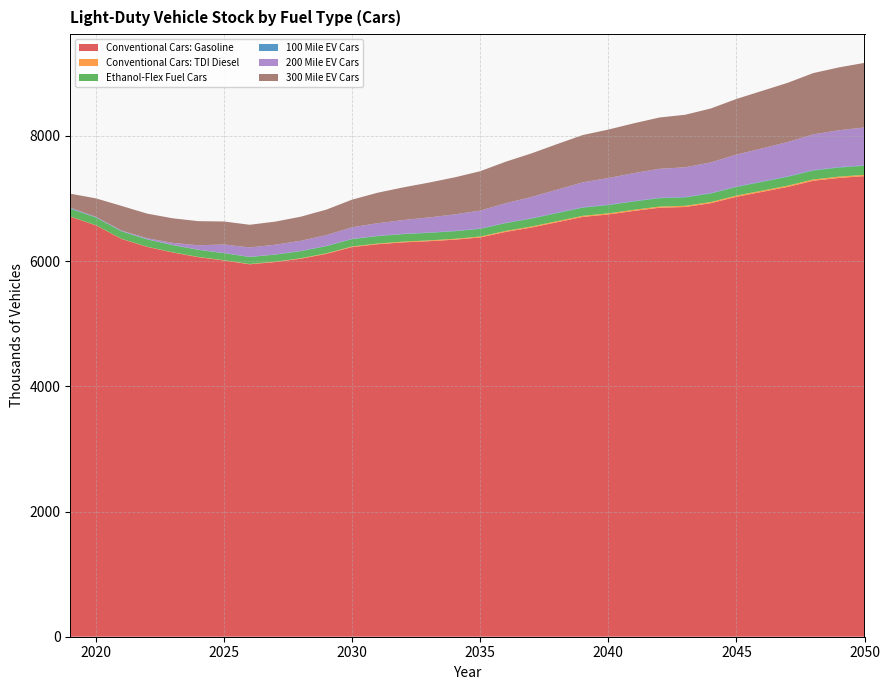

Reading left to right, extract all data points from this chart.

Conventional Cars: Gasoline: 6710.0	6571.3	6354.1	6226.9	6137.2	6062.4	6009.2	5948.5	5984.6	6038.1	6115.7	6223.9	6269.2	6298.8	6317.5	6341.5	6377.5	6466.3	6535.9	6620.4	6705.1	6744.5	6801.1	6851.8	6863.7	6924.5	7026.3	7104.9	7184.3	7282.7	7328.0	7356.6
Conventional Cars: TDI Diesel: 2.1	2.2	2.4	2.7	3.1	3.7	4.3	5.1	6.0	7.0	8.1	9.3	10.5	11.6	12.6	13.5	14.3	15.1	15.9	16.5	17.1	17.6	18.0	18.3	18.5	18.8	19.2	19.6	19.9	20.3	20.5	20.7
Ethanol-Flex Fuel Cars: 124.3	121.3	117.9	115.7	114.1	113.0	112.0	111.0	111.9	113.1	114.8	117.2	118.7	119.7	120.5	121.4	122.6	124.7	126.4	128.4	130.4	131.5	132.8	134.0	134.4	135.8	137.9	139.7	141.4	143.5	144.6	145.4
100 Mile EV Cars: 9.9	6.5	4.5	3.8	3.4	3.1	3.0	3.0	3.2	3.3	3.6	3.9	4.2	4.5	4.7	4.9	5.1	5.4	5.6	5.8	6.0	6.2	6.3	6.4	6.5	6.6	6.8	6.9	7.1	7.2	7.3	7.4
200 Mile EV Cars: 5.8	6.0	8.5	15.8	33.0	69.9	137.0	150.0	155.7	162.3	172.8	185.6	202.1	221.0	241.6	264.0	286.5	312.9	340.0	368.8	398.5	426.8	446.6	463.0	474.8	489.7	510.3	528.0	548.7	569.3	589.1	604.7
300 Mile EV Cars: 223.9	294.2	393.5	392.8	392.0	385.3	366.4	361.9	368.5	385.1	407.2	441.1	487.1	521.5	556.4	591.1	628.9	663.2	695.6	728.1	755.3	773.5	795.8	819.6	838.5	861.4	888.6	918.6	945.4	979.4	1003.5	1030.9